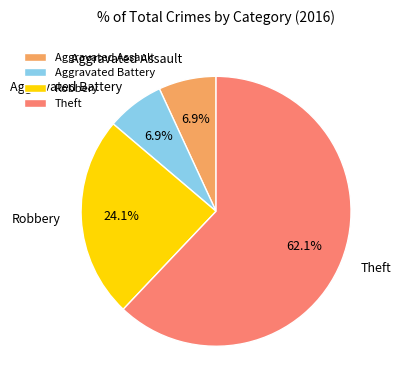

Count the number of slices in the pie.

4